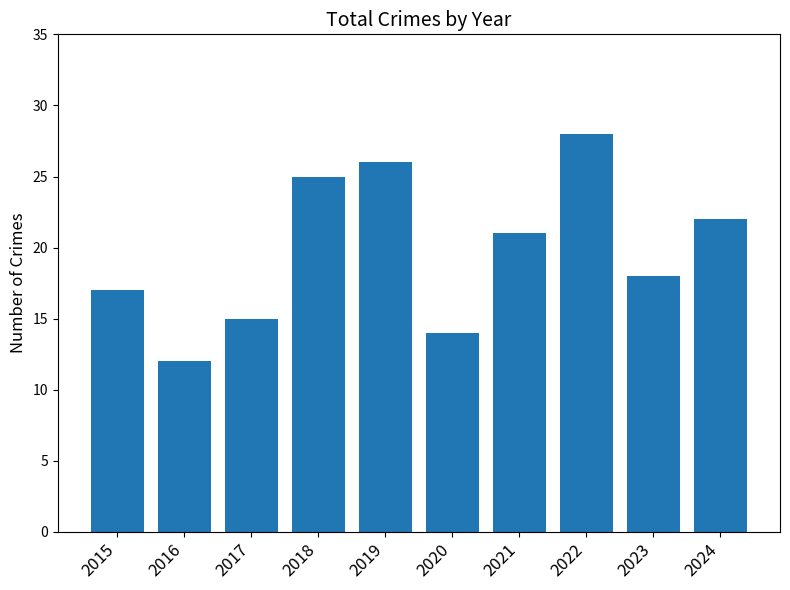

What is the sum of the values at 2018 and 2022?

53